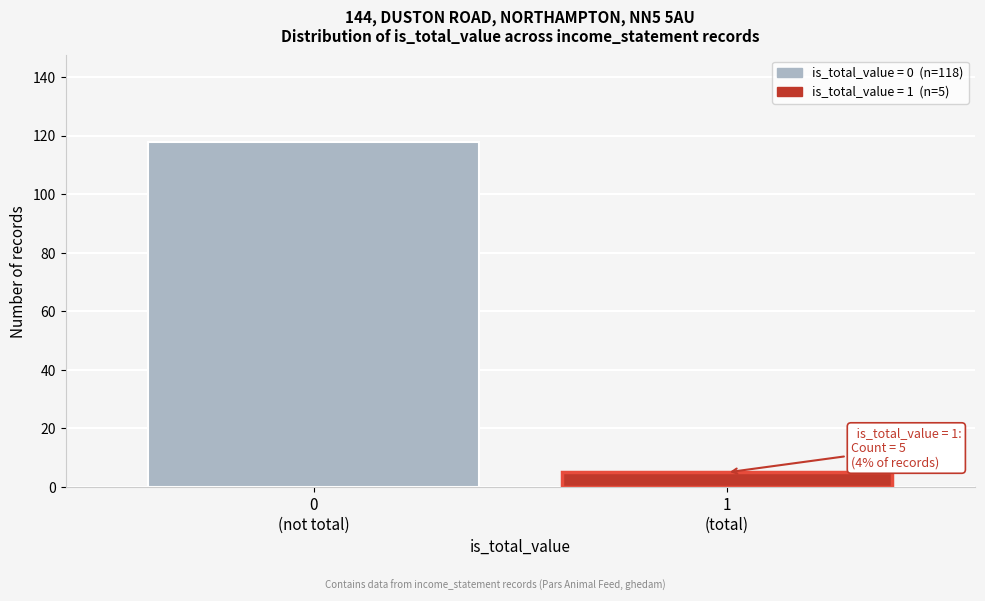

Reading left to right, what are all the values shown in this chart?

118	5